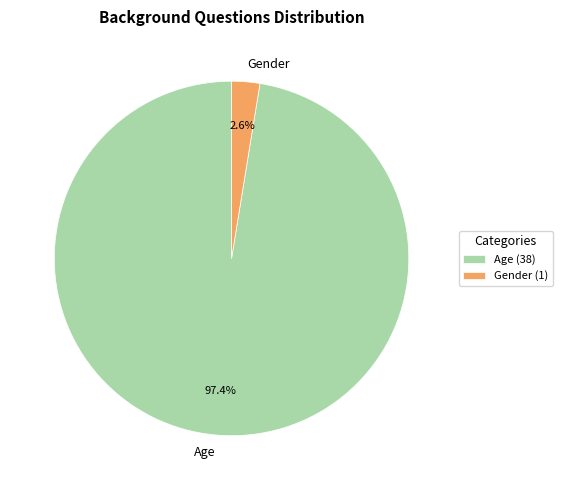

To the nearest percent, what is the combined percentage of Gender and Age?

100%